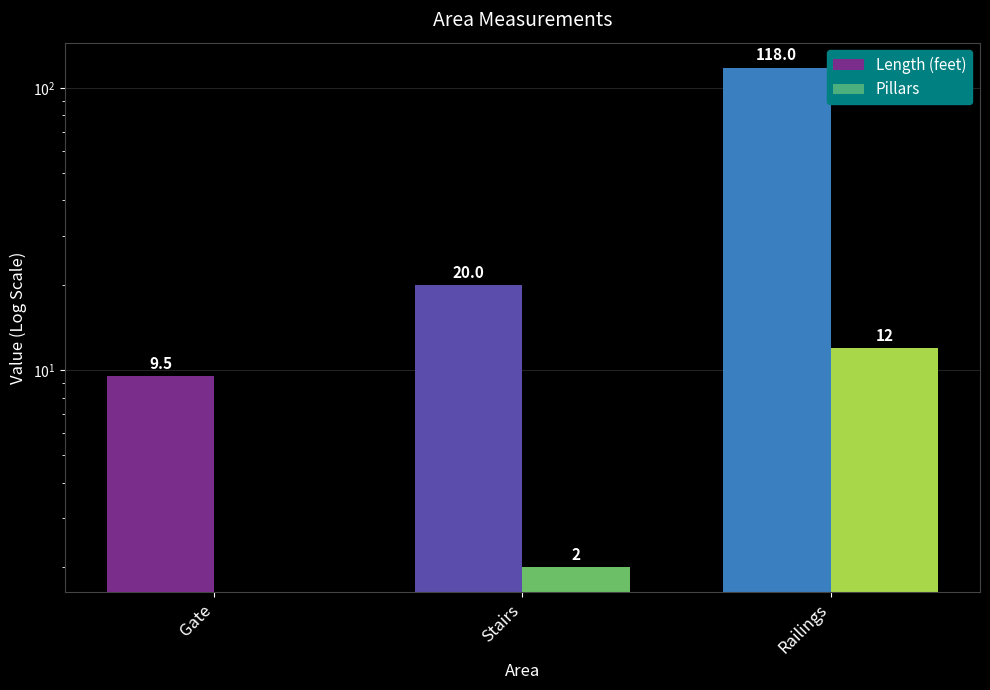

What is the spread (max minus min) of values at Railings?

106.0